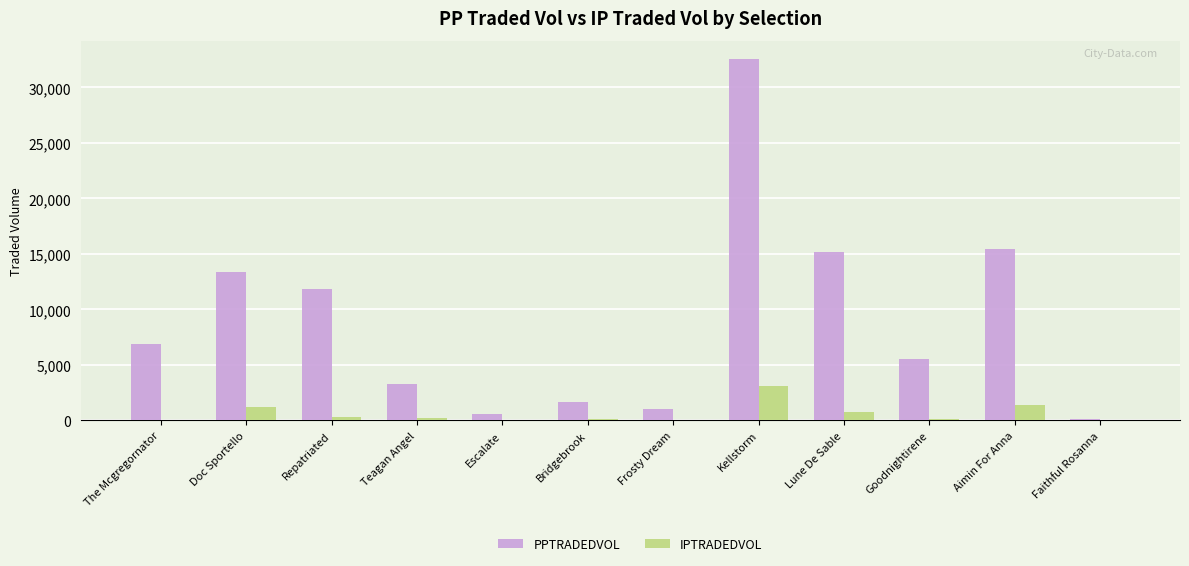

Which series changed the most between Escalate and Goodnightirene?

PPTRADEDVOL